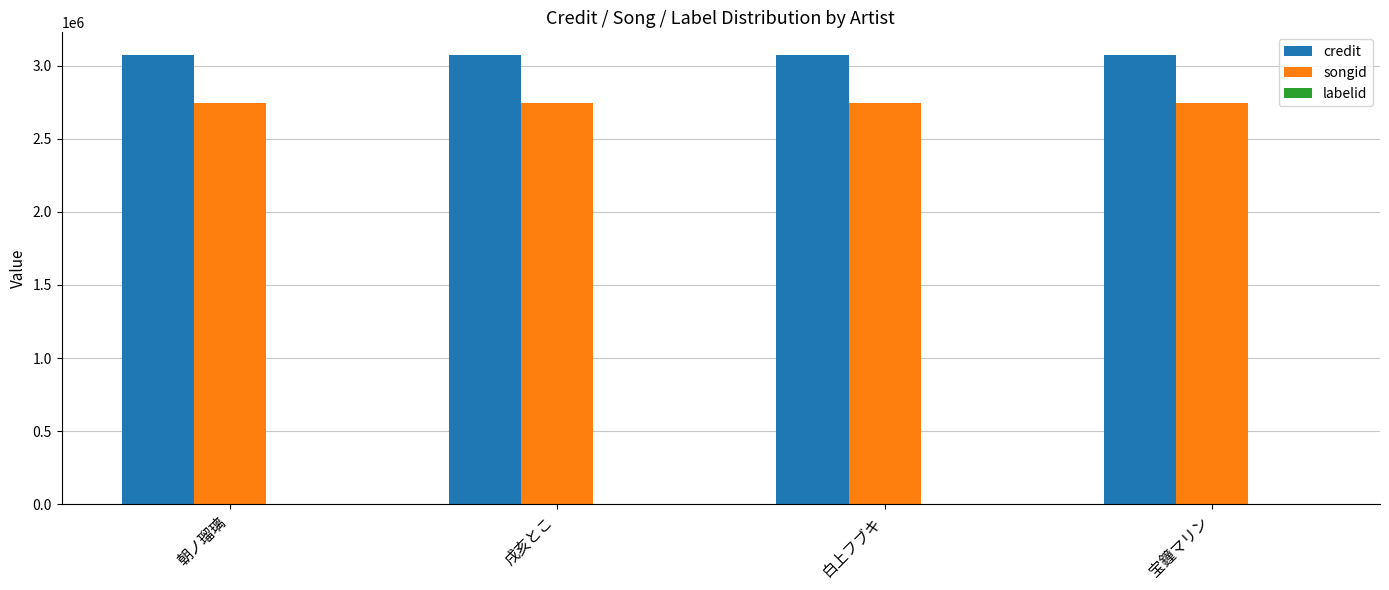

What is the maximum value shown in the chart?

3073428